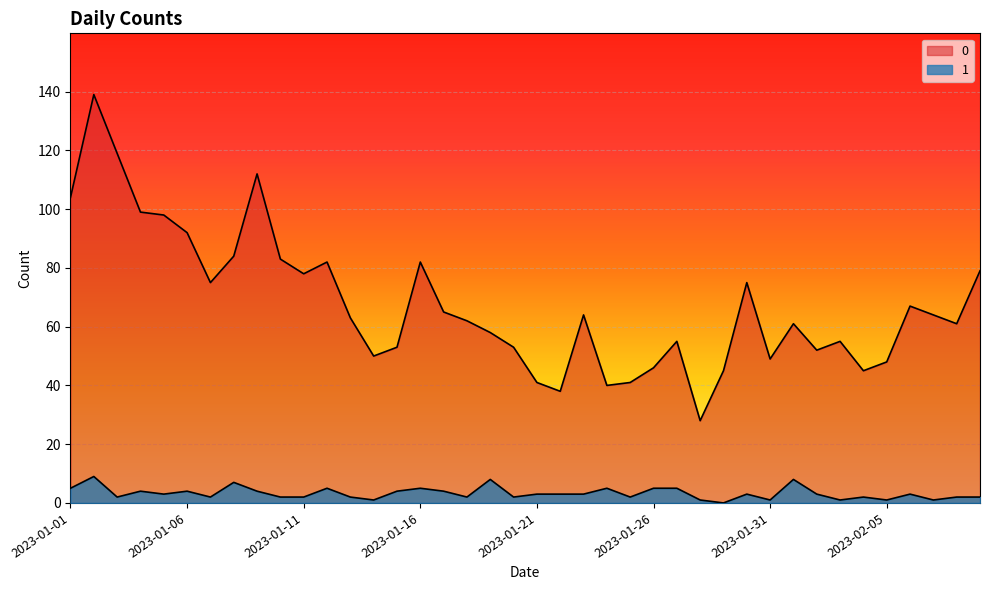

At how many categories does at least one series exceed 34?

39